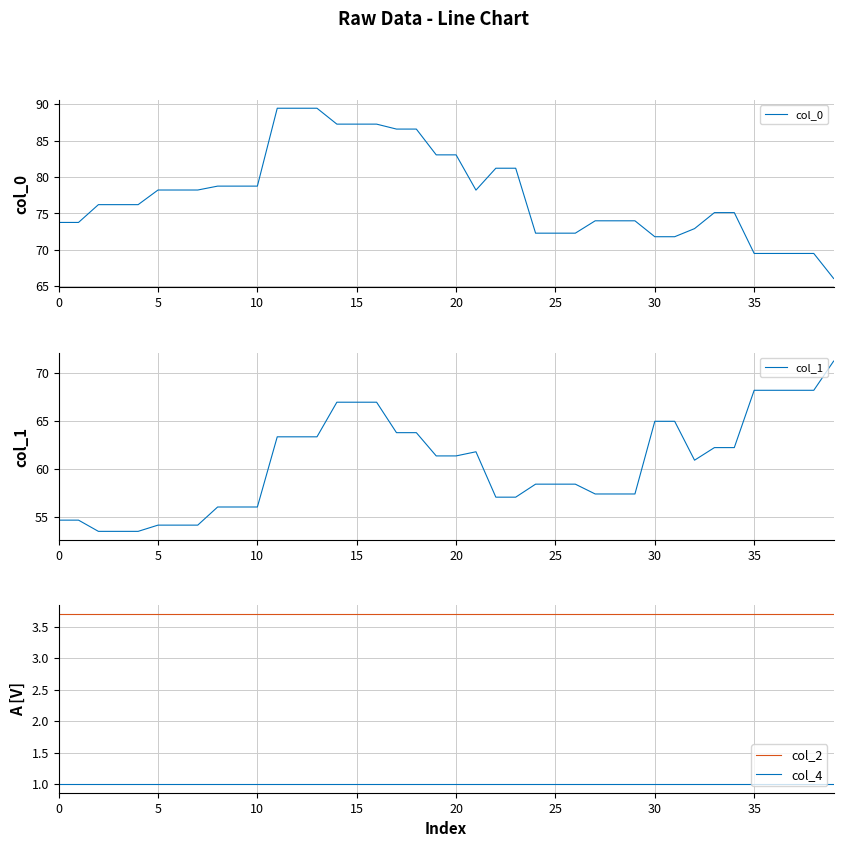

How many values in the col_1 series are below 61?

20